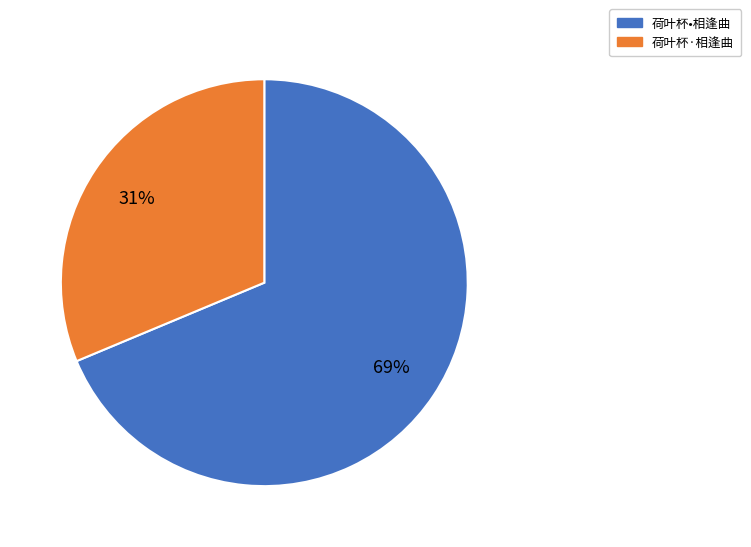

How many slices are in this pie chart?

2